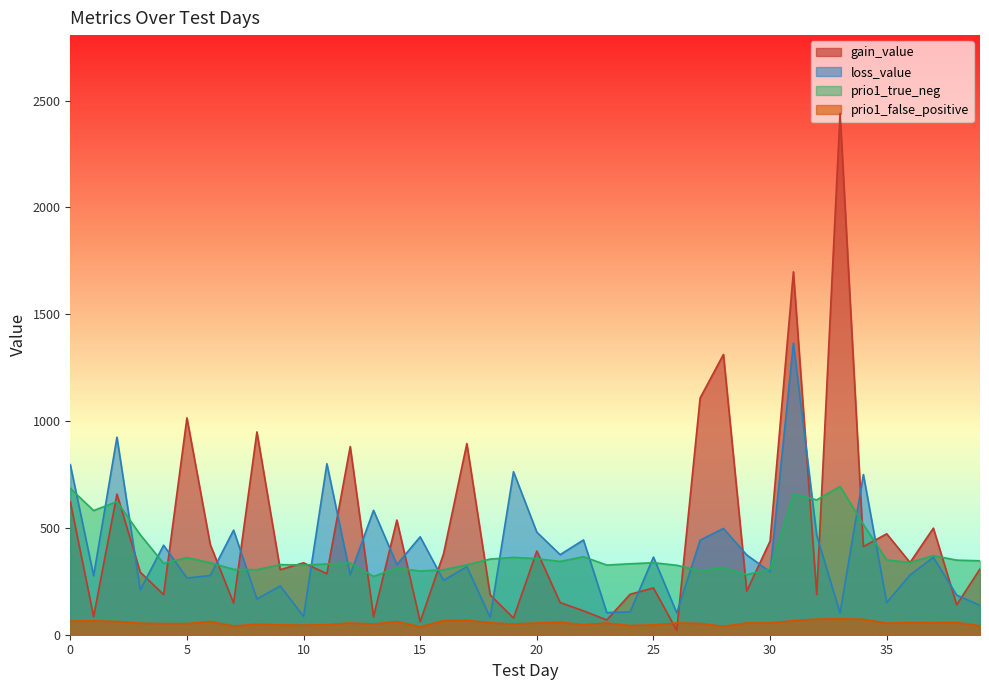

The gain_value series shows 880.5 at 12. True or false?

True